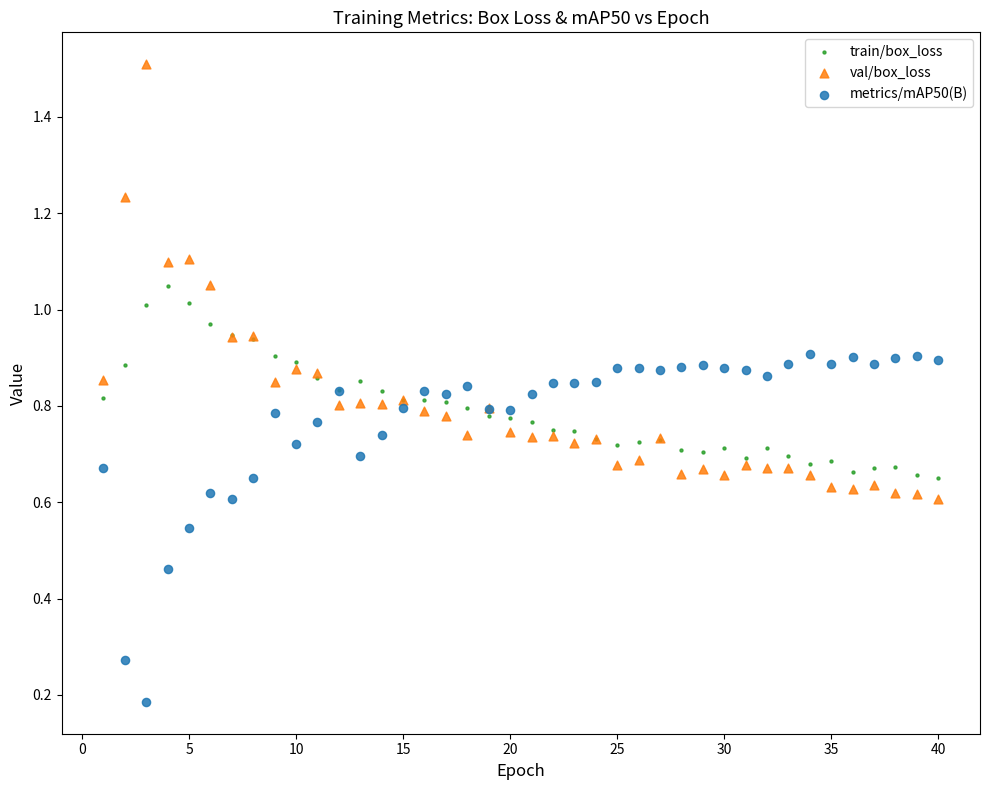

Which series reaches the maximum Y coordinate?

val/box_loss